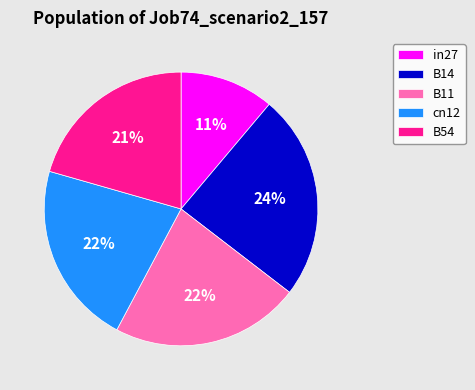

Which has a higher value, B14 or B54?

B14